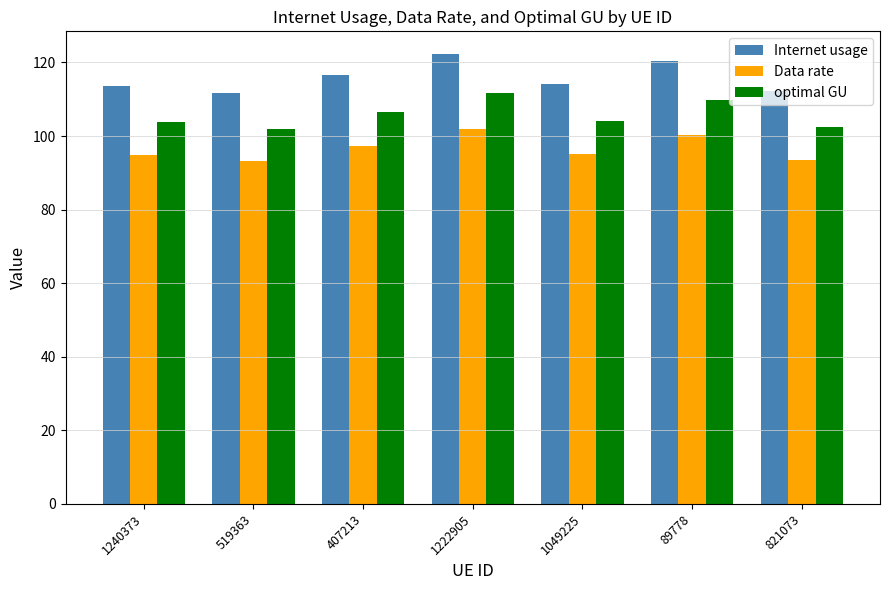

How many bars are there in total?

21